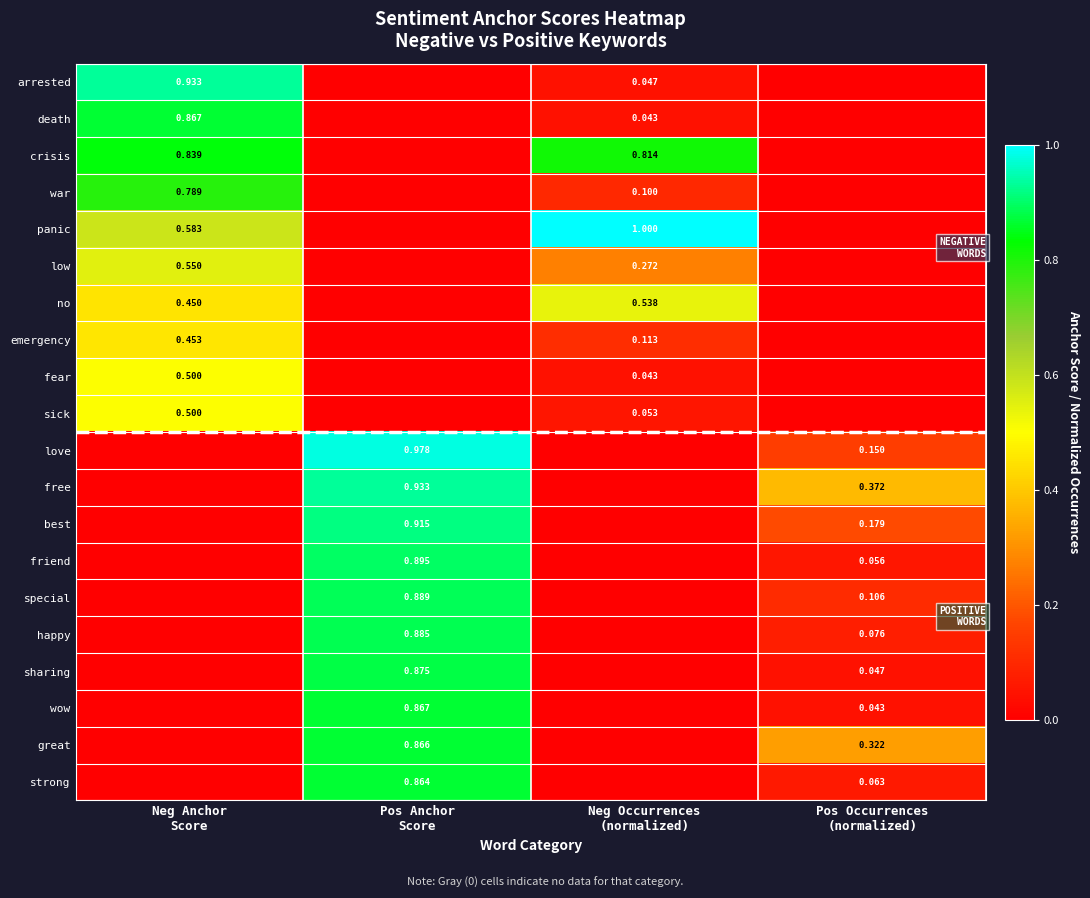

What is the total value across all series at Neg Occurrences
(normalized)?

3.0